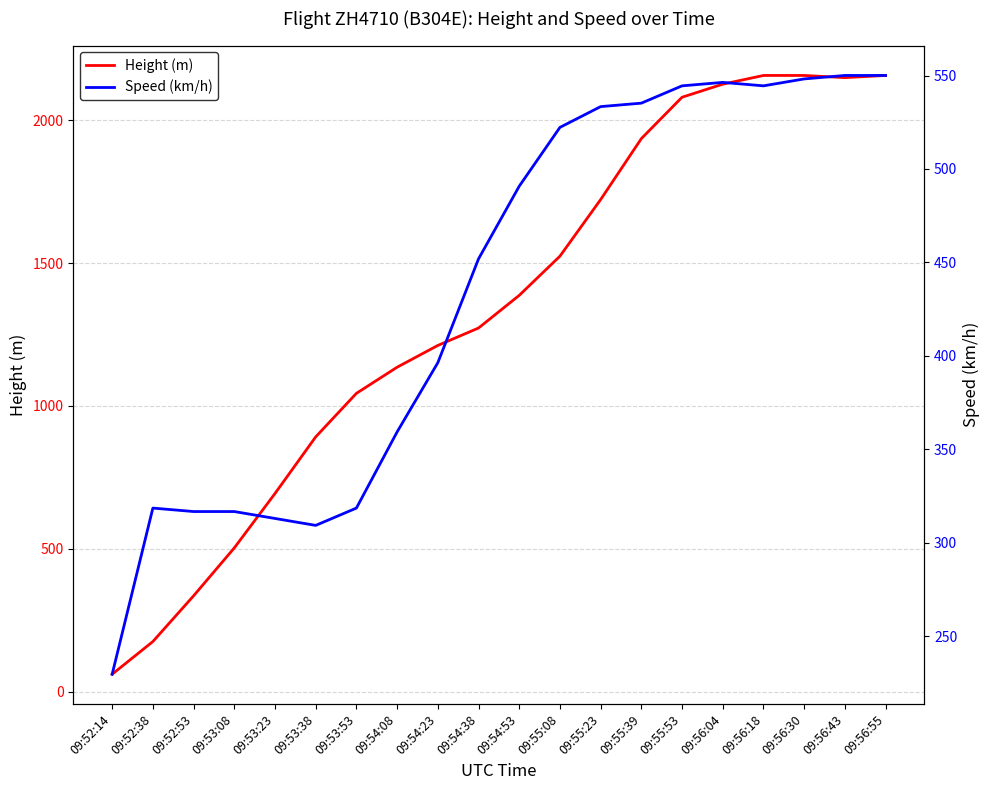

List the labels in order of Speed (km/h) value, smallest first.

09:52:14, 09:53:38, 09:53:23, 09:52:53, 09:53:08, 09:52:38, 09:53:53, 09:54:08, 09:54:23, 09:54:38, 09:54:53, 09:55:08, 09:55:23, 09:55:39, 09:55:53, 09:56:18, 09:56:04, 09:56:30, 09:56:43, 09:56:55